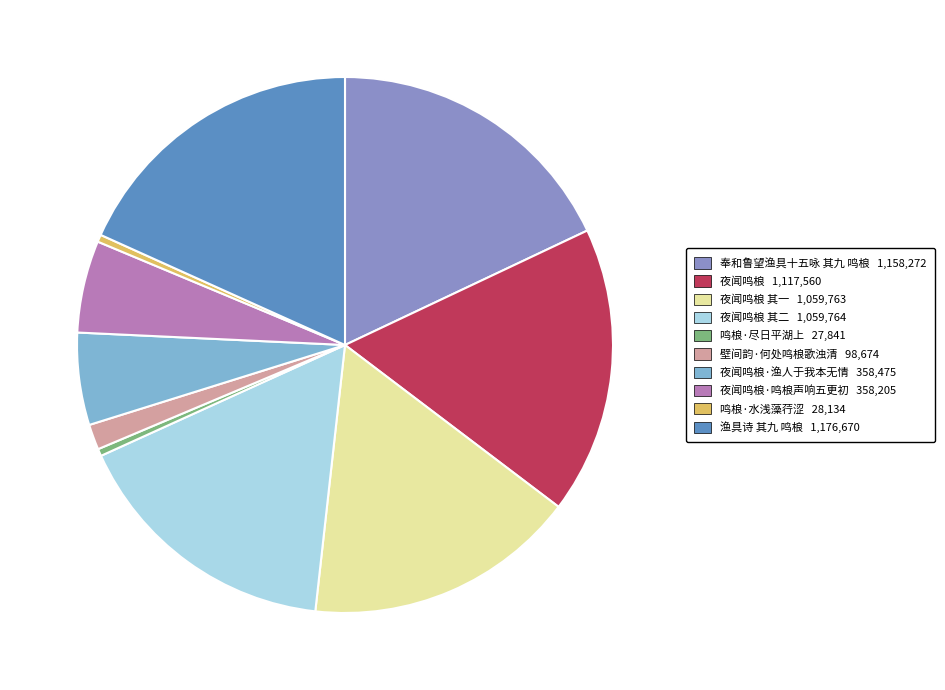

Is there any slice that represents more than half of the pie?

No